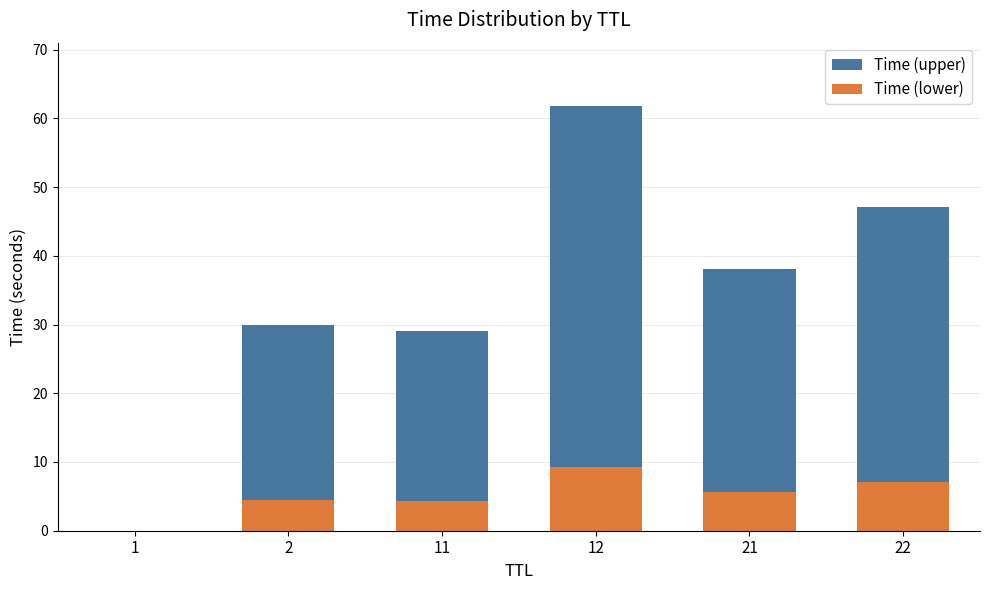

What is the highest value of the Time (lower) series?

9.3